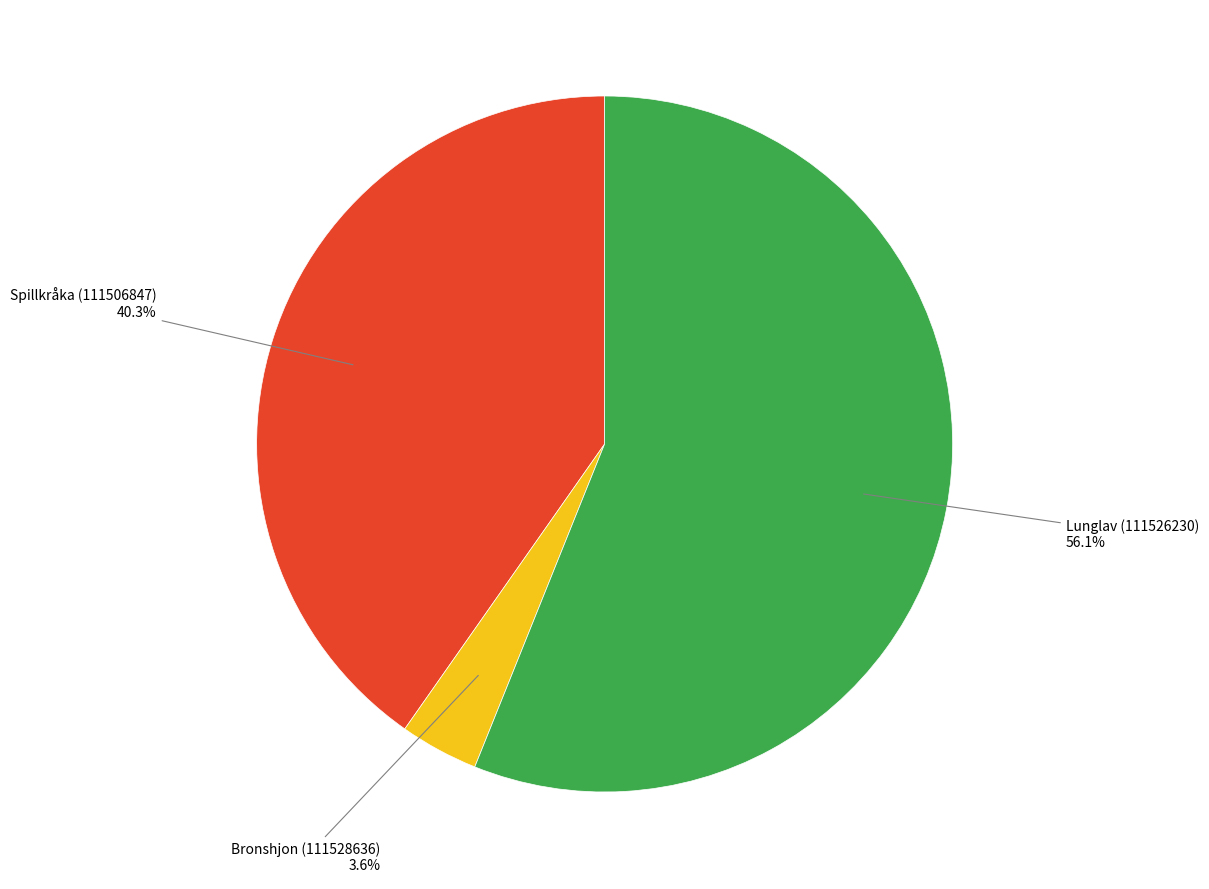

Is there a majority slice in this chart?

Yes